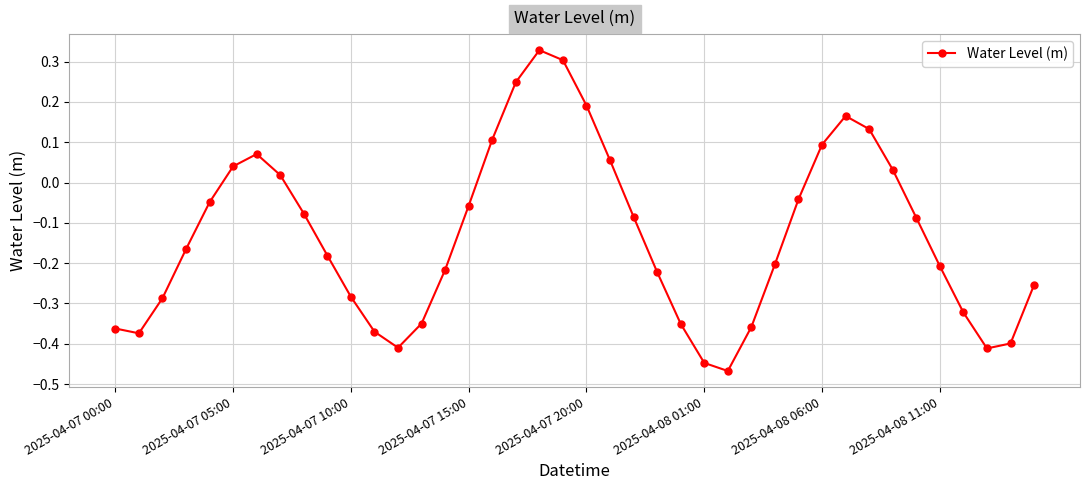

How many values are below zero?

27